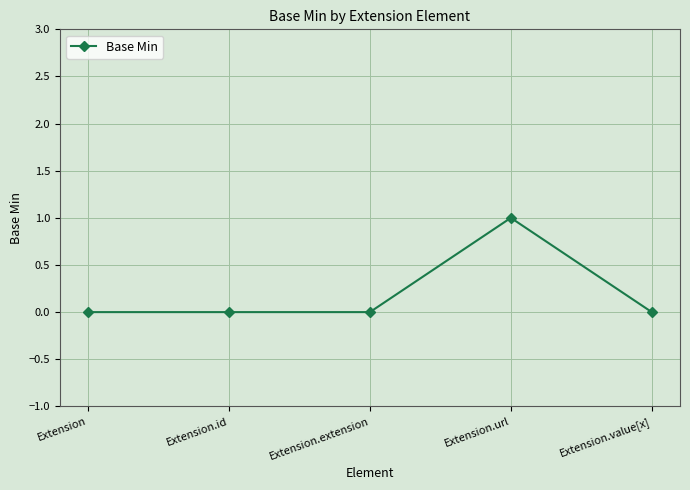

What is the label of the 4th point from the right?

Extension.id